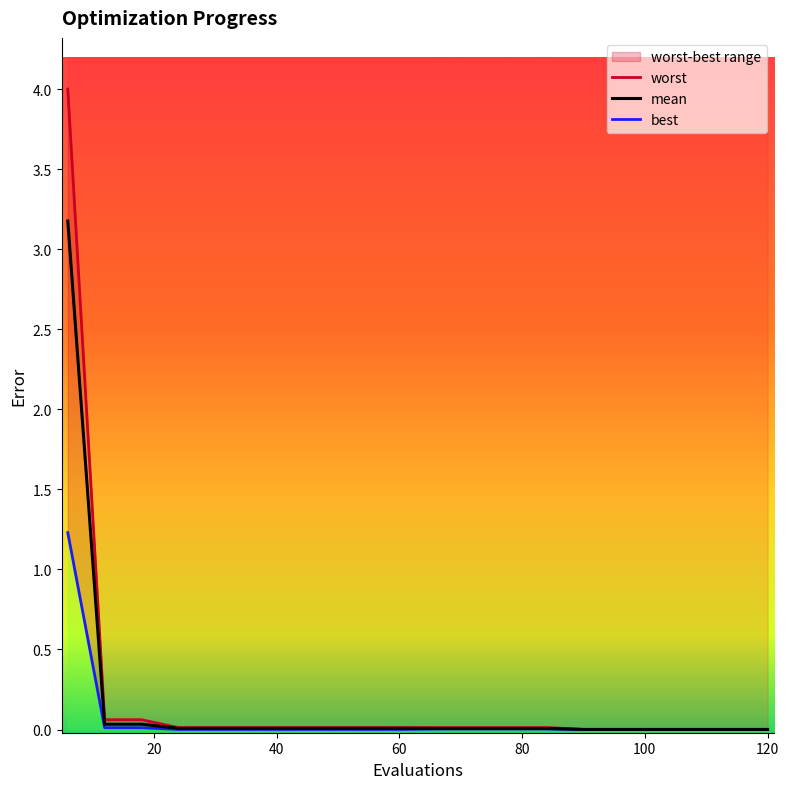

True or false: worst has more than 0 interior local peaks.

False